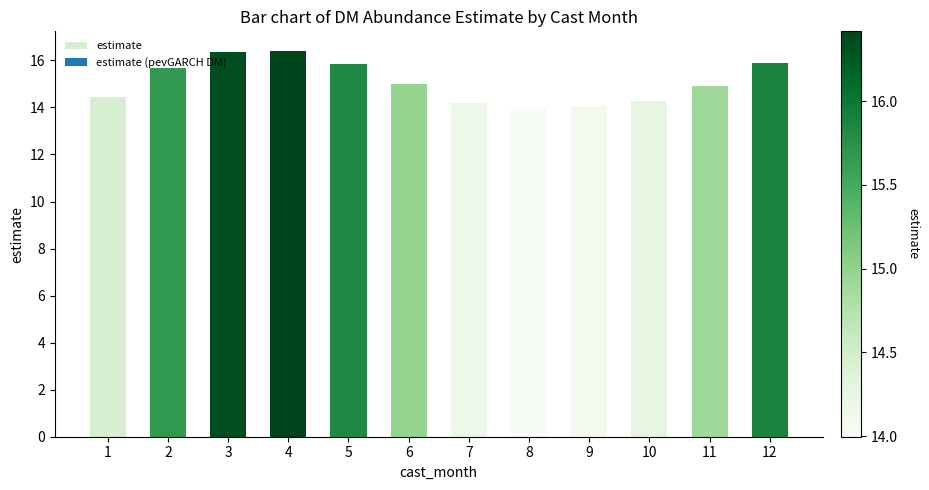

What is the sum of all values?

181.0